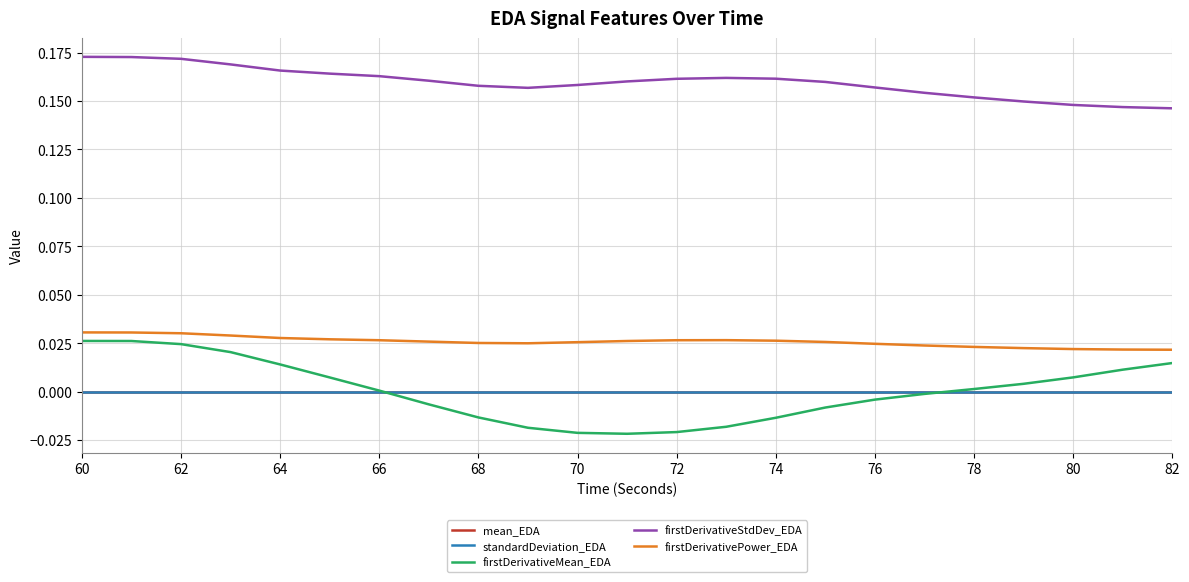

Which series has the widest spread of values?

firstDerivativeMean_EDA